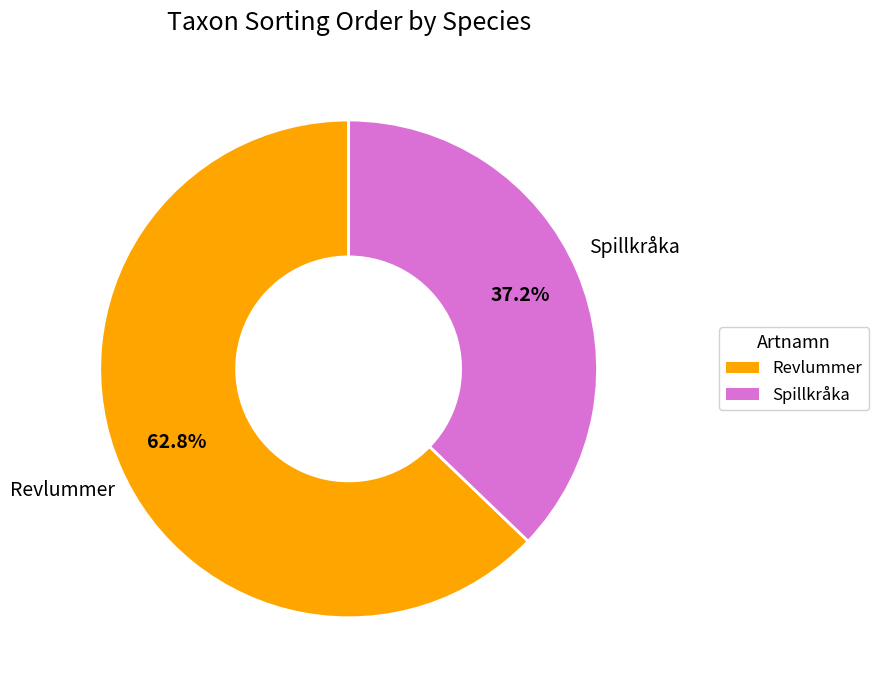

Which slice is the largest?

Revlummer